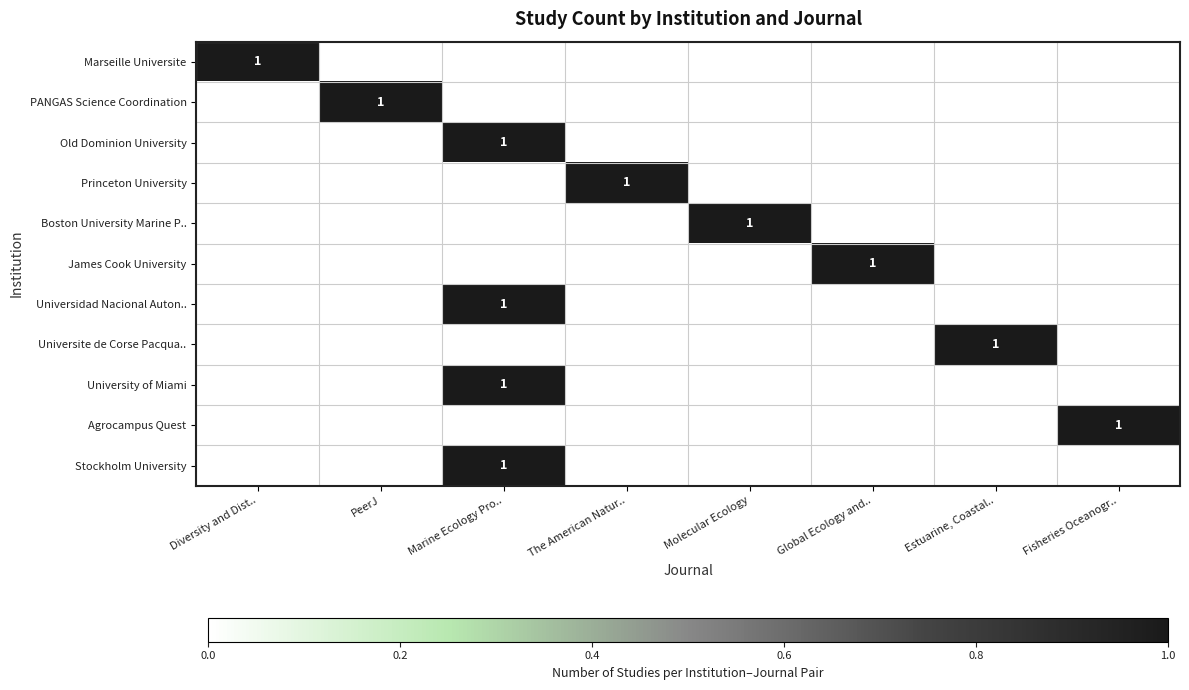

How many Boston University Marine P.. values are between 0 and 1?

8